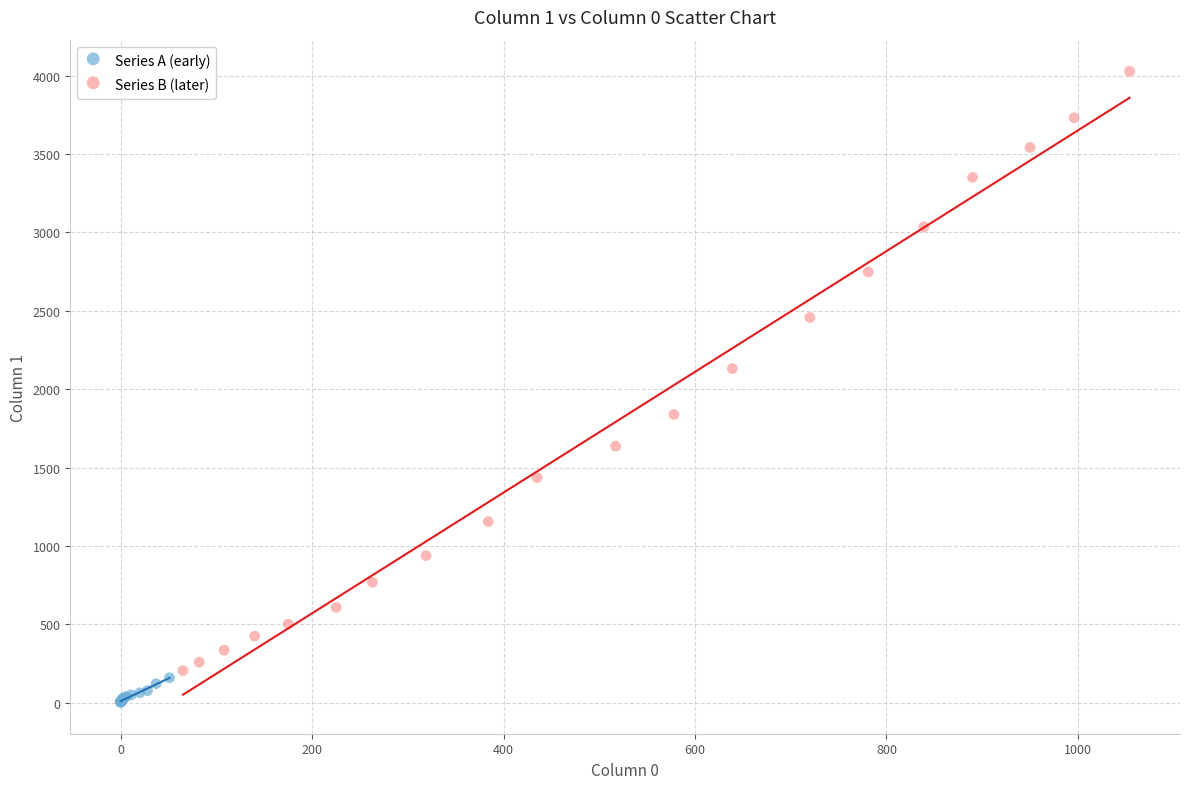

Which series contains the lowest Y value?

Series A (early)